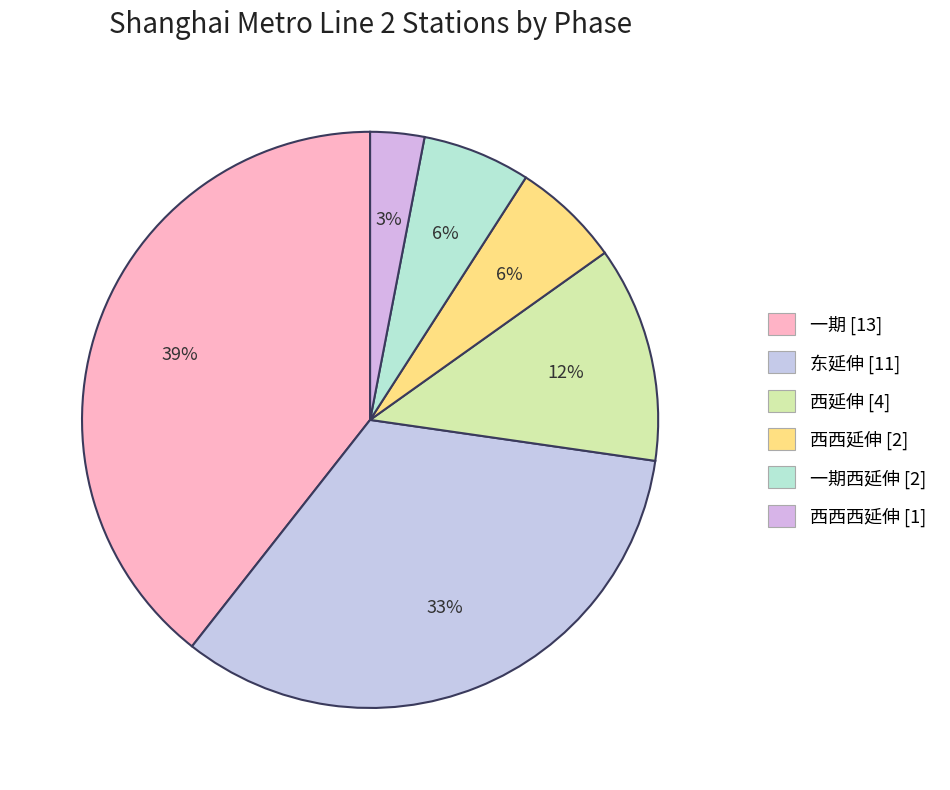

How many slices are in this pie chart?

6